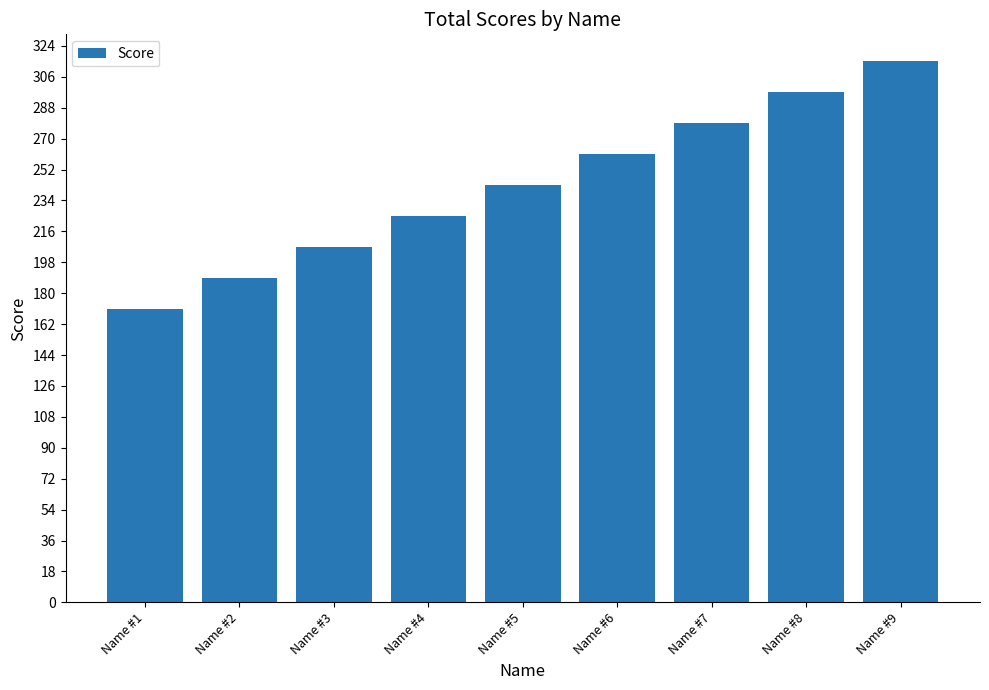

Count the values in the range 207 to 279.

5